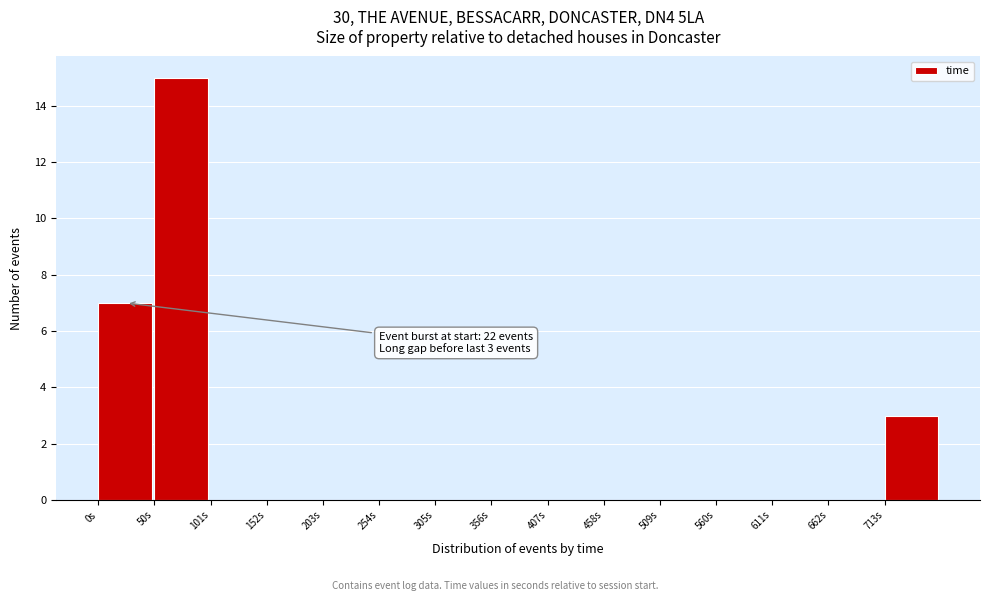

Which range on the x-axis has the tallest bar?

50 to 100